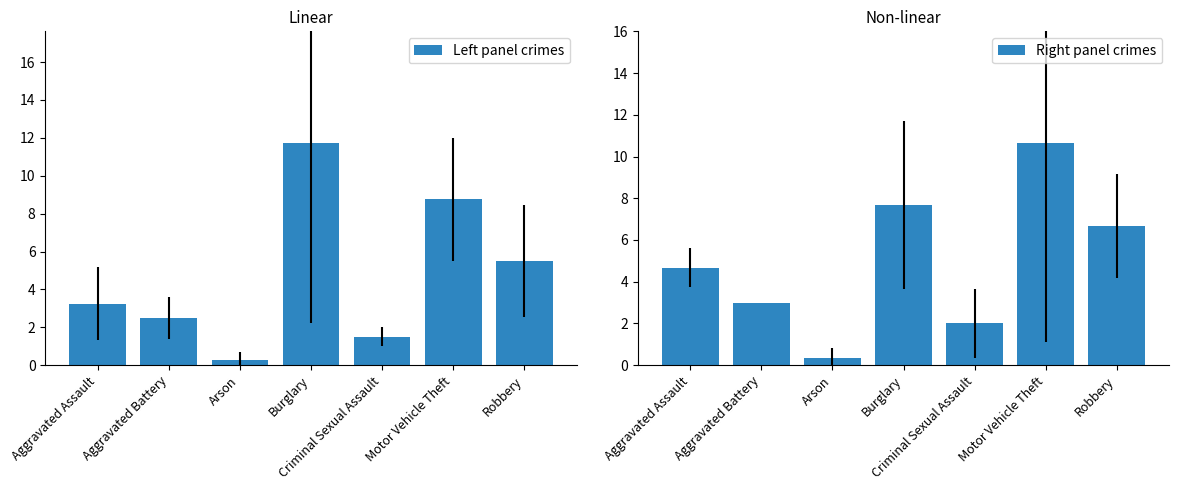

How many bars are there in total?

14